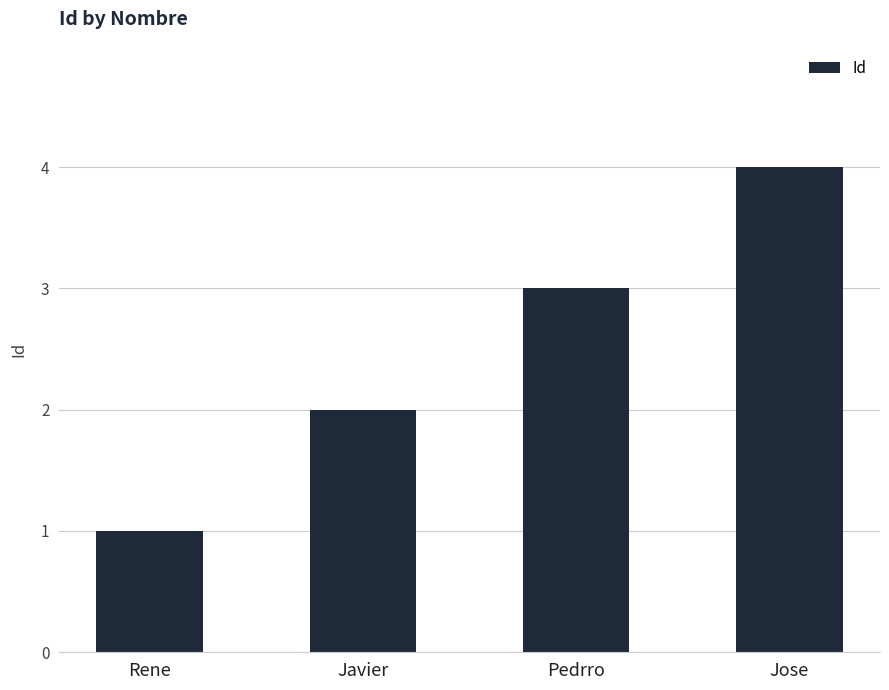

Reading left to right, what are all the values shown in this chart?

1	2	3	4